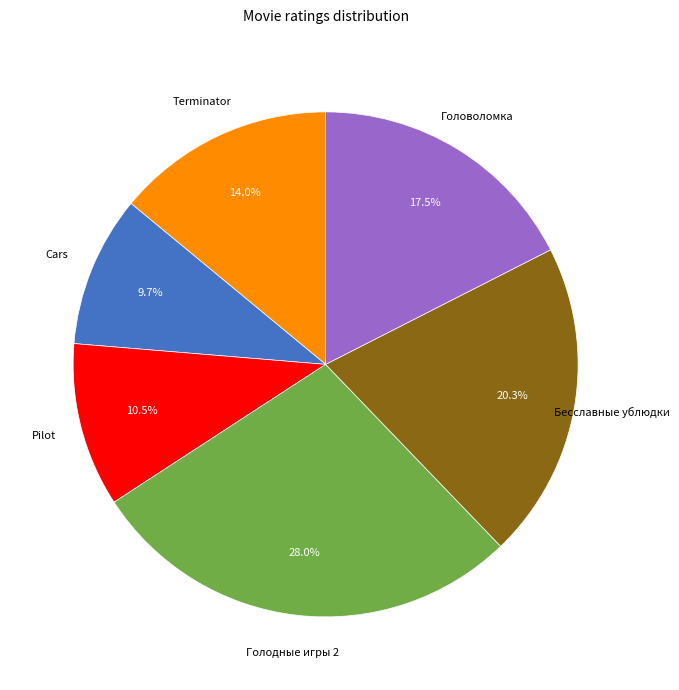

Does any single category account for the majority?

No